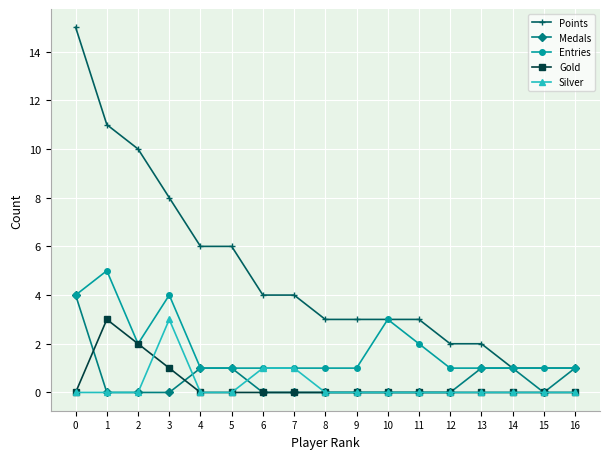

Reading right to left, extract all data points from this chart.

Points: 1	1	1	2	2	3	3	3	3	4	4	6	6	8	10	11	15
Medals: 1	0	1	1	0	0	0	0	0	0	0	1	1	0	0	0	4
Entries: 1	1	1	1	1	2	3	1	1	1	1	1	1	4	2	5	4
Gold: 0	0	0	0	0	0	0	0	0	0	0	0	0	1	2	3	0
Silver: 0	0	0	0	0	0	0	0	0	1	1	0	0	3	0	0	0